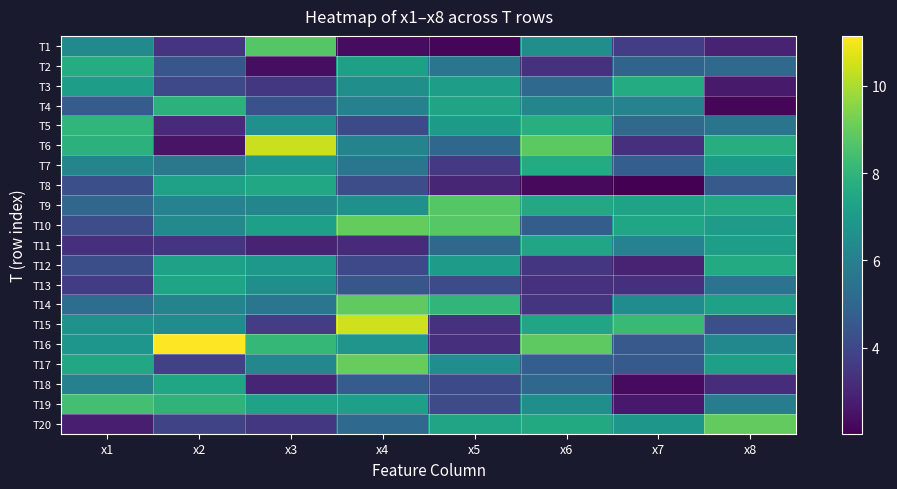

Reading left to right, transcribe all the data shown in this chart.

T1: x1=6.4	x2=3.4	x3=8.7	x4=2.3	x5=2.2	x6=6.6	x7=3.7	x8=2.9
T2: x1=7.7	x2=4.5	x3=2.4	x4=7.2	x5=5.6	x6=3.3	x7=5.0	x8=5.1
T3: x1=7.1	x2=4.0	x3=3.5	x4=6.6	x5=7.1	x6=5.2	x7=7.6	x8=2.7
T4: x1=4.7	x2=7.9	x3=4.3	x4=6.0	x5=7.3	x6=6.2	x7=6.1	x8=2.1
T5: x1=8.0	x2=3.1	x3=6.6	x4=4.1	x5=7.0	x6=7.7	x7=5.2	x8=5.5
T6: x1=7.9	x2=2.5	x3=10.4	x4=6.1	x5=5.1	x6=8.8	x7=3.3	x8=7.7
T7: x1=6.2	x2=5.6	x3=6.8	x4=5.6	x5=3.5	x6=7.6	x7=4.8	x8=7.0
T8: x1=4.3	x2=7.2	x3=7.5	x4=4.2	x5=3.0	x6=2.3	x7=2.0	x8=4.6
T9: x1=5.1	x2=6.1	x3=6.2	x4=6.6	x5=8.8	x6=7.5	x7=7.3	x8=7.5
T10: x1=4.2	x2=6.3	x3=7.2	x4=9.0	x5=8.8	x6=4.7	x7=7.4	x8=7.1
T11: x1=3.3	x2=3.5	x3=3.0	x4=3.1	x5=5.1	x6=7.4	x7=6.1	x8=7.1
T12: x1=4.2	x2=7.3	x3=6.9	x4=4.1	x5=7.0	x6=3.5	x7=2.9	x8=7.6
T13: x1=3.6	x2=7.4	x3=6.6	x4=4.5	x5=4.2	x6=3.3	x7=3.3	x8=5.5
T14: x1=5.3	x2=6.1	x3=5.6	x4=8.9	x5=8.0	x6=3.4	x7=6.5	x8=7.2
T15: x1=6.7	x2=6.5	x3=3.7	x4=10.5	x5=3.3	x6=7.4	x7=8.2	x8=4.2
T16: x1=6.8	x2=11.1	x3=8.1	x4=6.8	x5=3.3	x6=8.9	x7=4.6	x8=6.3
T17: x1=7.5	x2=3.8	x3=6.2	x4=9.0	x5=6.5	x6=4.7	x7=4.6	x8=7.2
T18: x1=6.0	x2=7.4	x3=3.0	x4=4.7	x5=4.1	x6=5.1	x7=2.3	x8=3.2
T19: x1=8.4	x2=8.0	x3=7.3	x4=7.2	x5=4.2	x6=6.6	x7=2.7	x8=5.9
T20: x1=2.8	x2=3.9	x3=3.5	x4=5.1	x5=7.3	x6=7.6	x7=6.9	x8=9.0